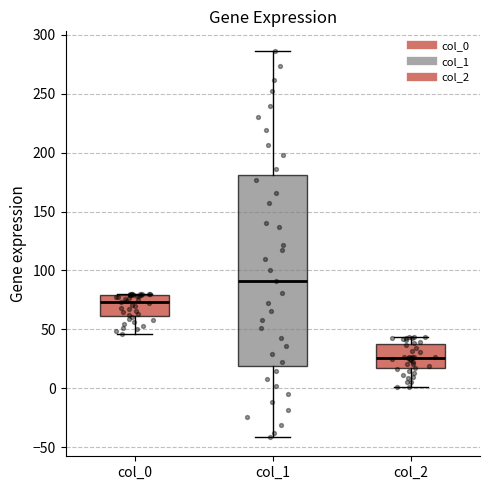

Reading left to right, read every box against the y-axis: the position of its median line, the range the box covers, and the ends of its whiskers. The values are not printed on the chart, so give them approximately, as read against the axis.

col_0: median 75, box 60 to 80, whiskers 45 to 80
col_1: median 90, box 20 to 180, whiskers -40 to 285
col_2: median 25, box 15 to 35, whiskers 0 to 45